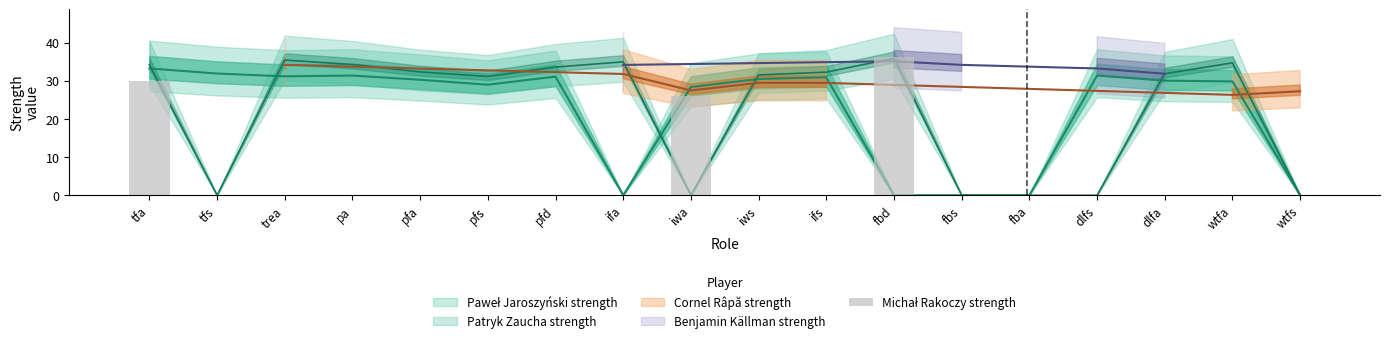

Where is the data nearest to the value 18?

iwa